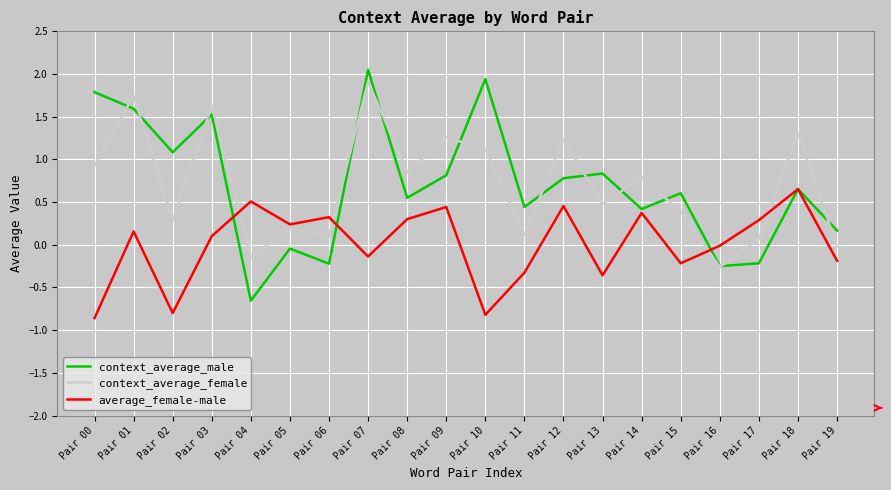

Between Pair 00 and Pair 04, which series saw the biggest shift?

context_average_male